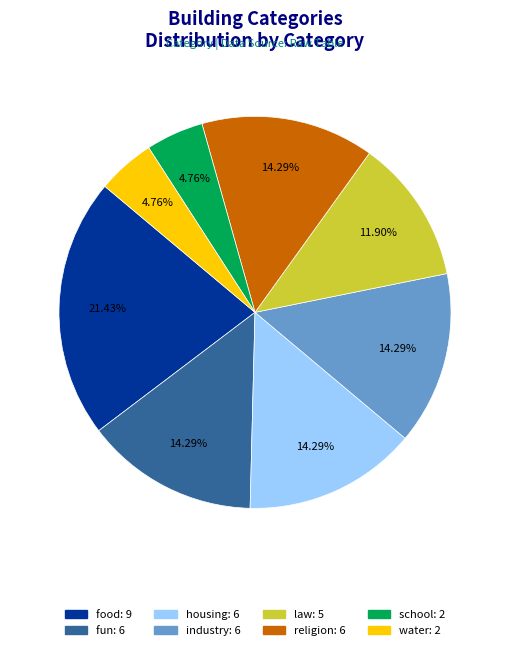

To the nearest percent, what is the average slice percentage?

12%